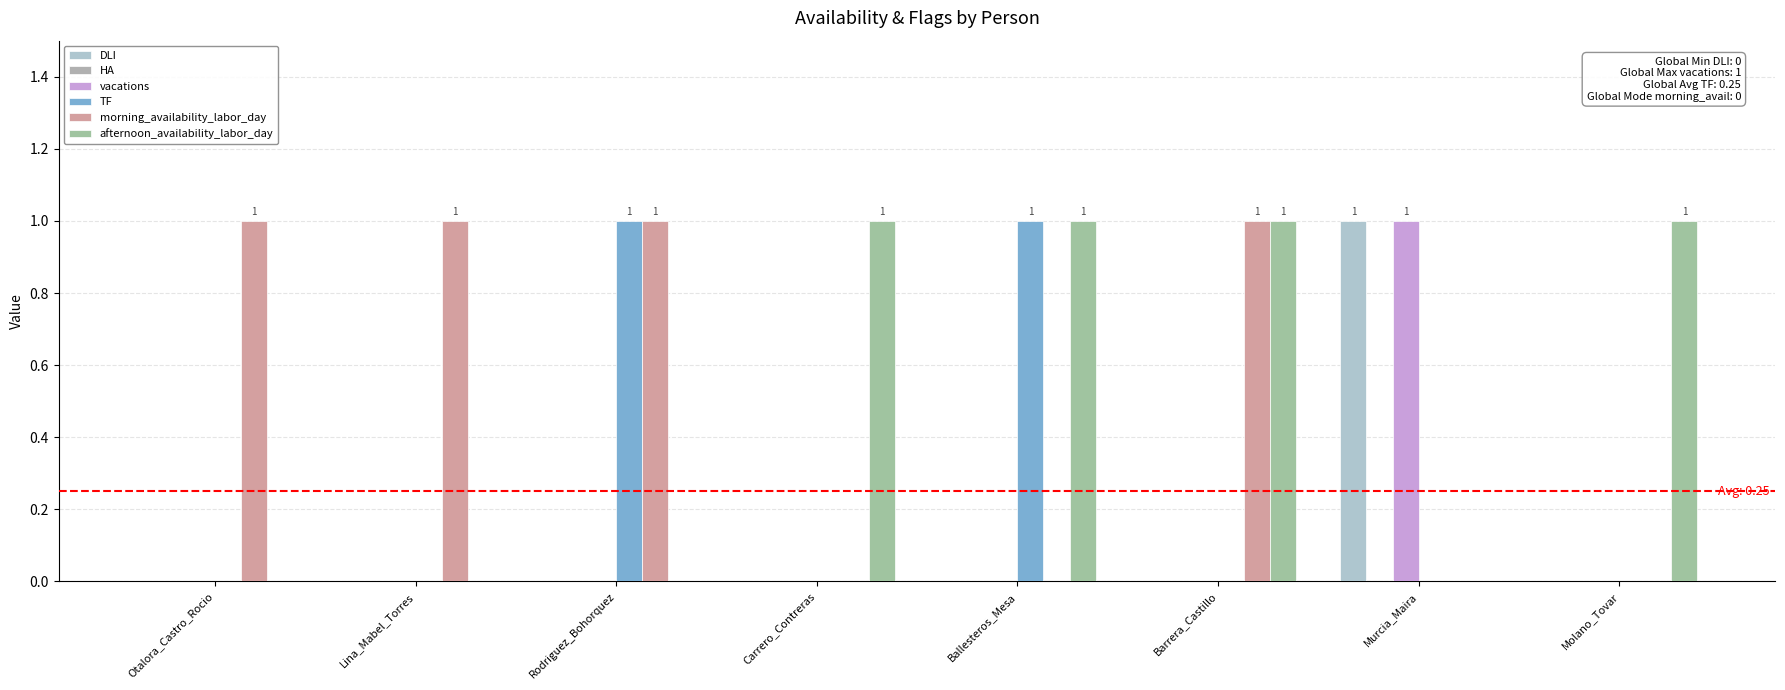

How many data points does each series have?

8